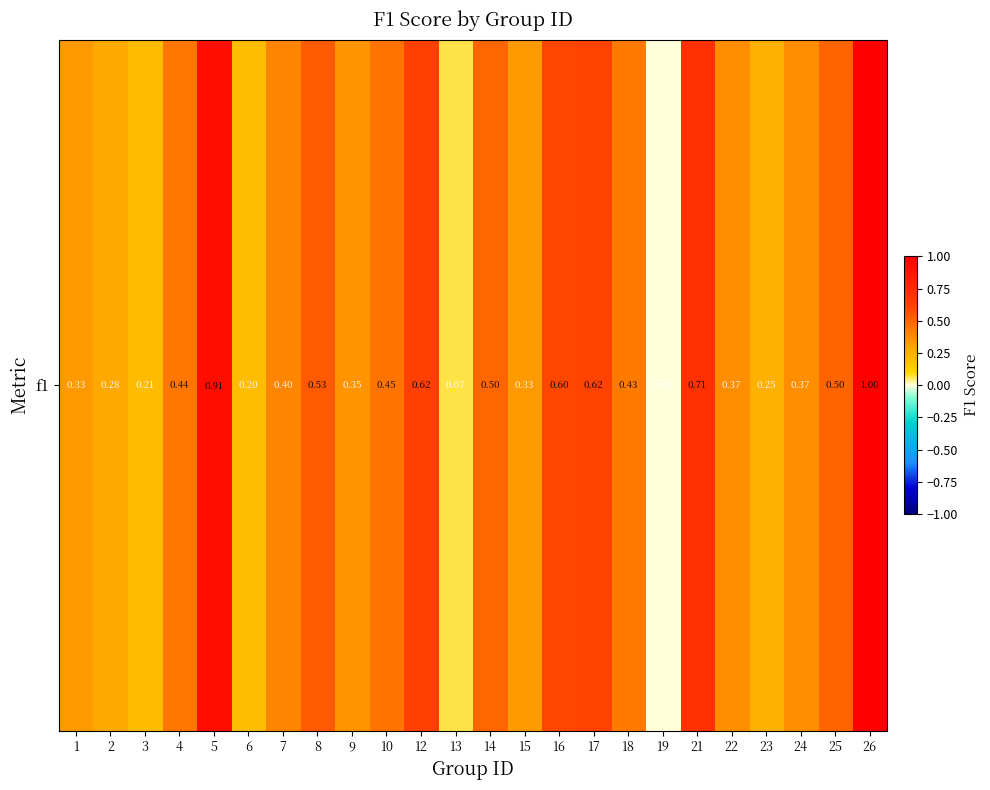

At which label is the value closest to 0?

19